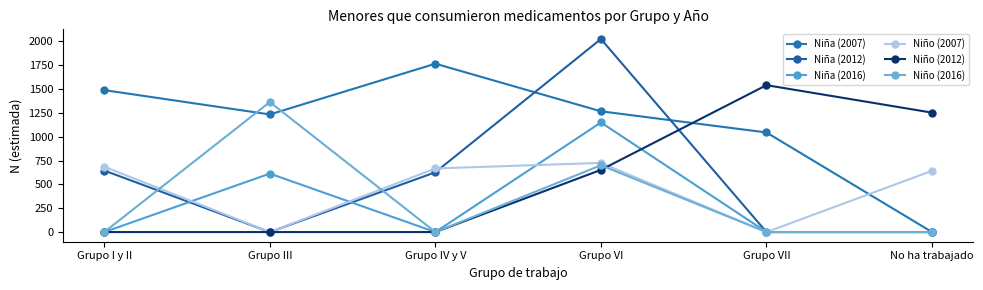

Rank the categories by Niña (2012) value from highest to lowest.

Grupo VI, Grupo I y II, Grupo IV y V, Grupo III, Grupo VII, No ha trabajado